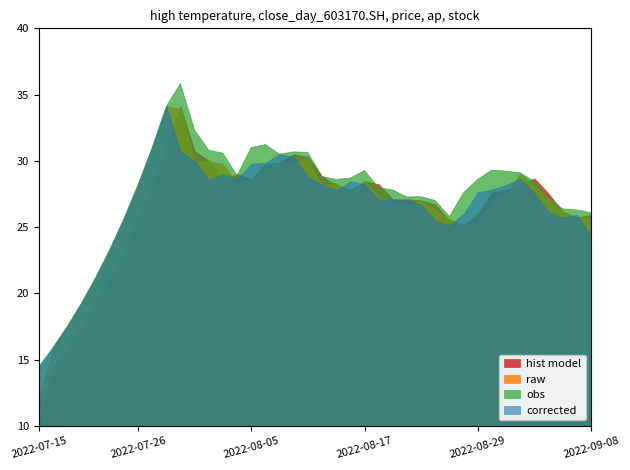

Read the raw value at 2022-08-17.

28.5